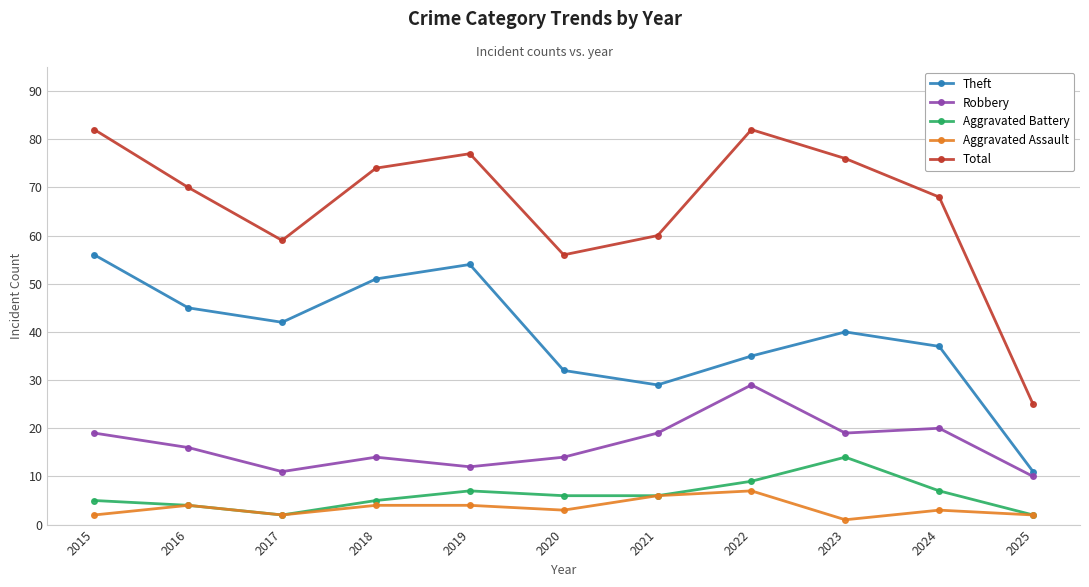

What is the difference between the maximum and minimum values in the Theft series?

45